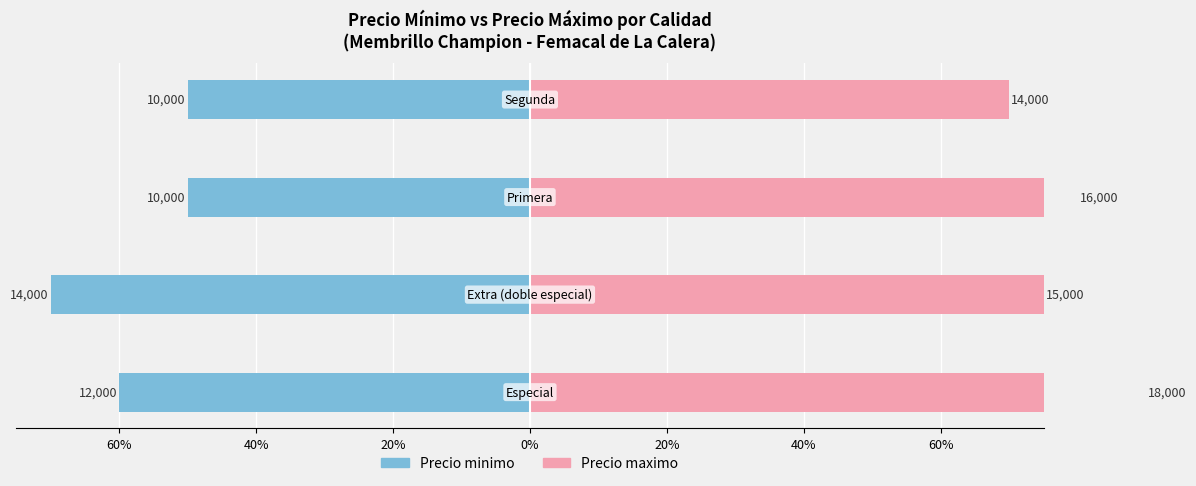

What position from the left is 20%?

3